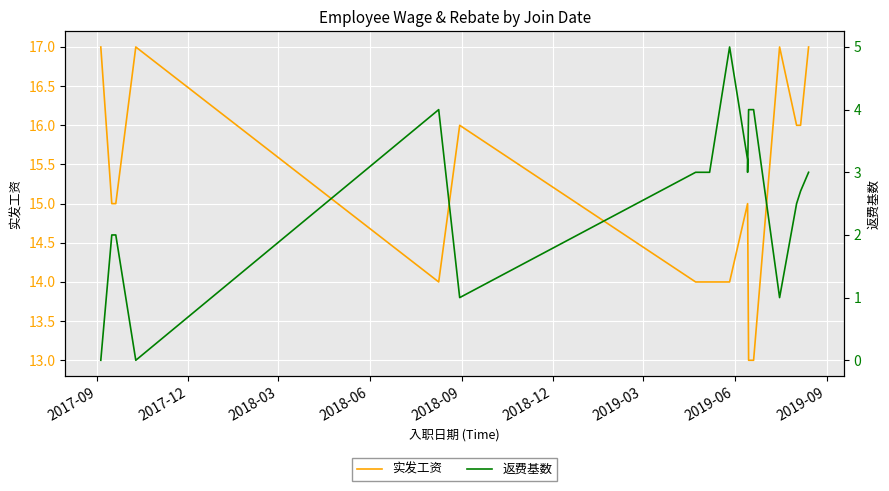

The value of 实发工资 at 2019-06 is 23.6. True or false?

False